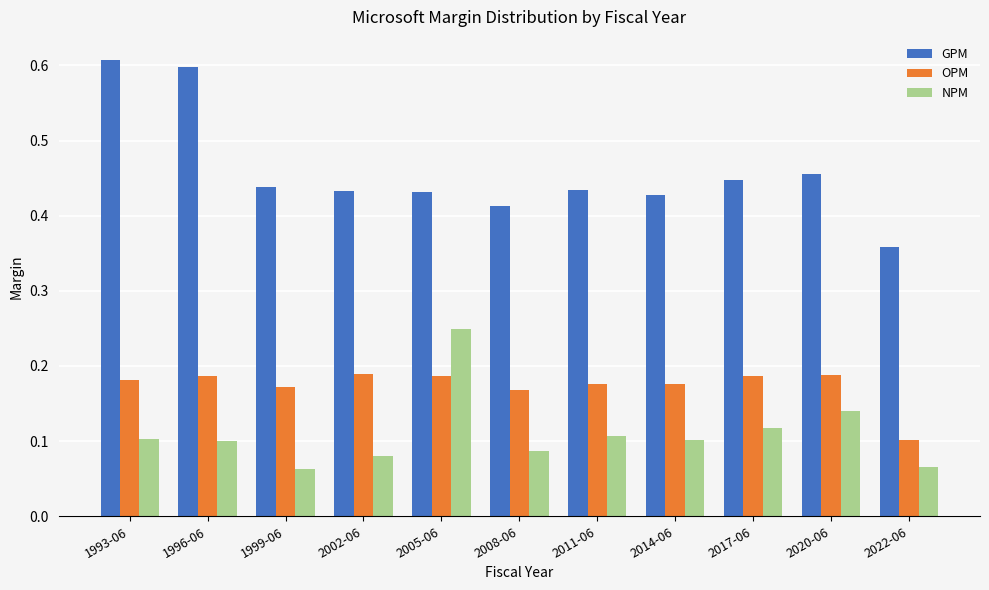

The value of OPM at 2022-06 is 0.0. True or false?

False